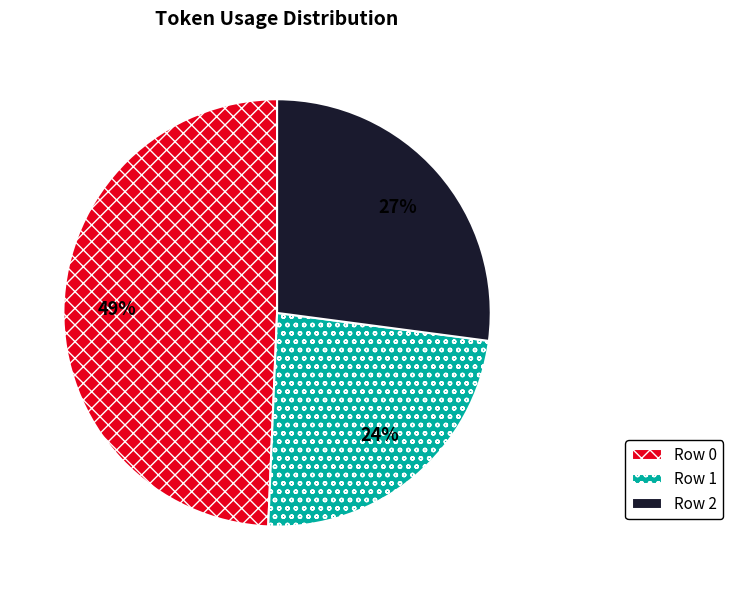

Does Row 2 represent more than half of the total?

No